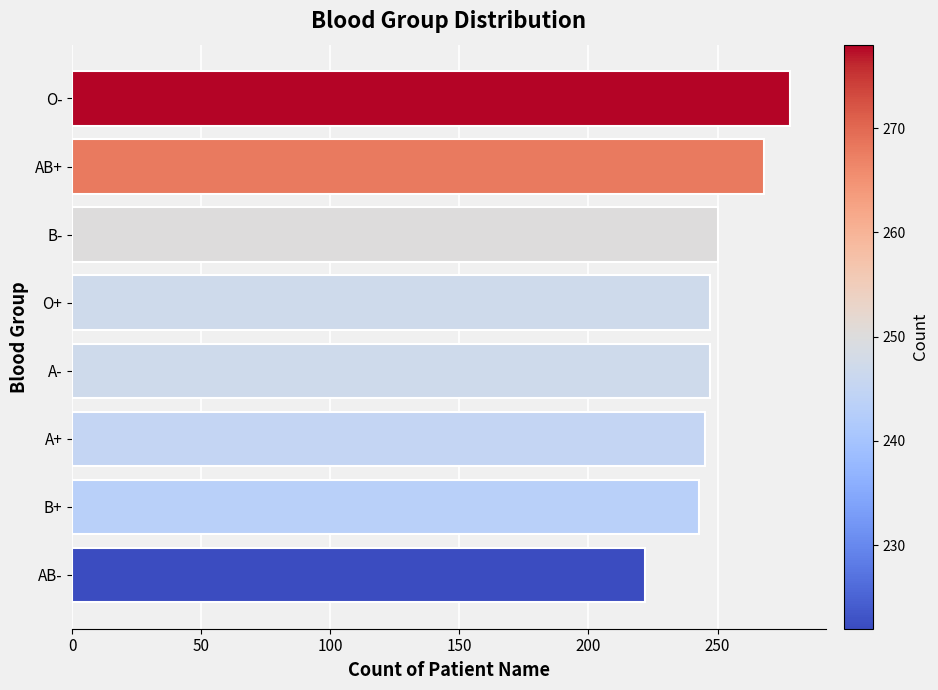

Count the number of data series in this chart.

1